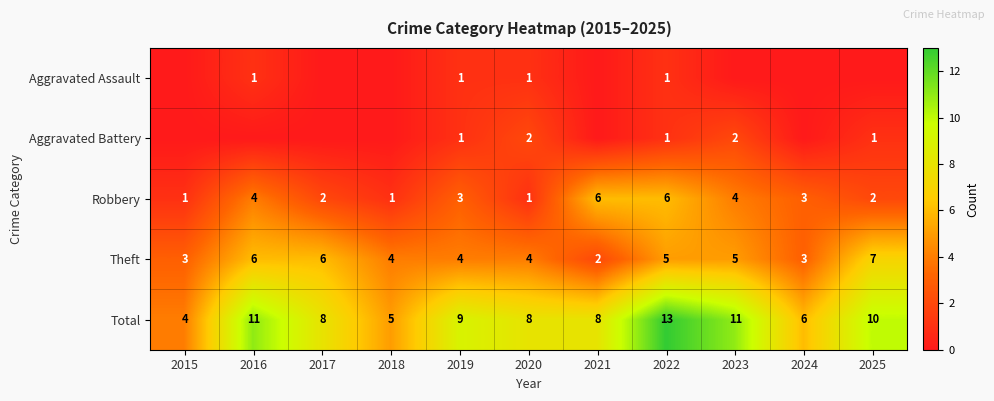

How many data points does each series have?

11